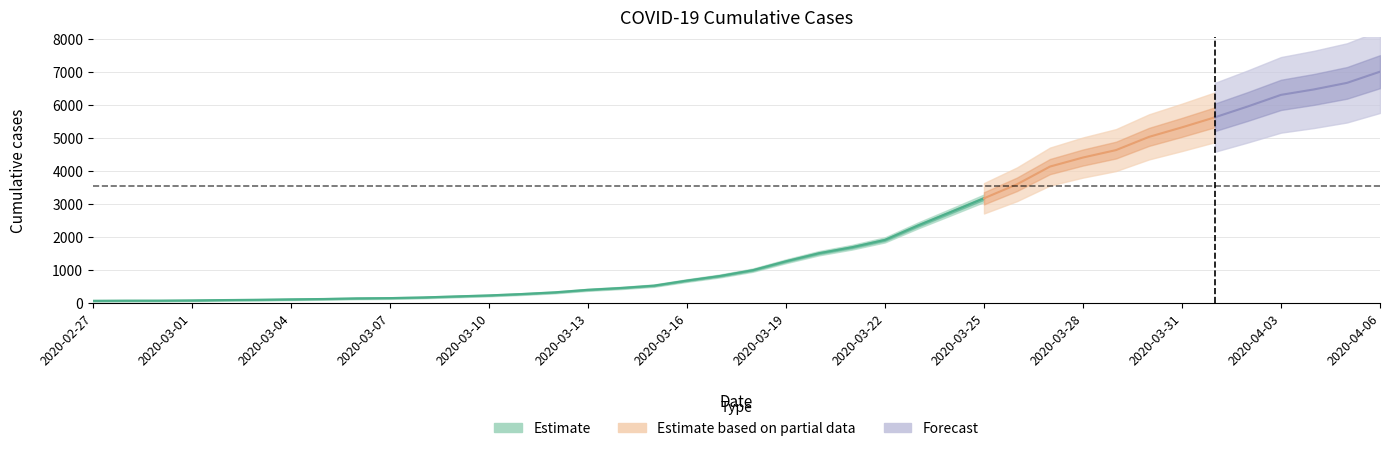

Rank the categories by value from lowest to highest.

2020-02-27, 2020-02-28, 2020-02-29, 2020-03-01, 2020-03-02, 2020-03-03, 2020-03-04, 2020-03-05, 2020-03-06, 2020-03-07, 2020-03-08, 2020-03-09, 2020-03-10, 2020-03-11, 2020-03-12, 2020-03-13, 2020-03-14, 2020-03-15, 2020-03-16, 2020-03-17, 2020-03-18, 2020-03-19, 2020-03-20, 2020-03-21, 2020-03-22, 2020-03-23, 2020-03-24, 2020-03-25, 2020-03-26, 2020-03-27, 2020-03-28, 2020-03-29, 2020-03-30, 2020-03-31, 2020-04-01, 2020-04-02, 2020-04-03, 2020-04-04, 2020-04-05, 2020-04-06